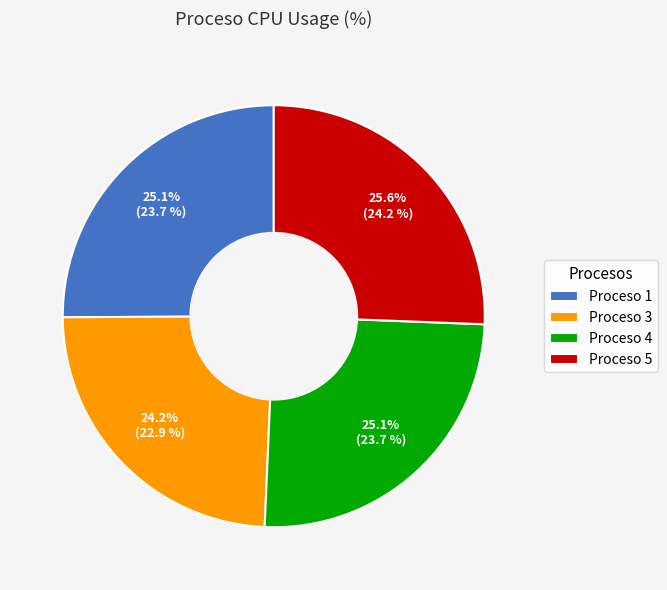

To the nearest percent, what is the average slice percentage?

25%